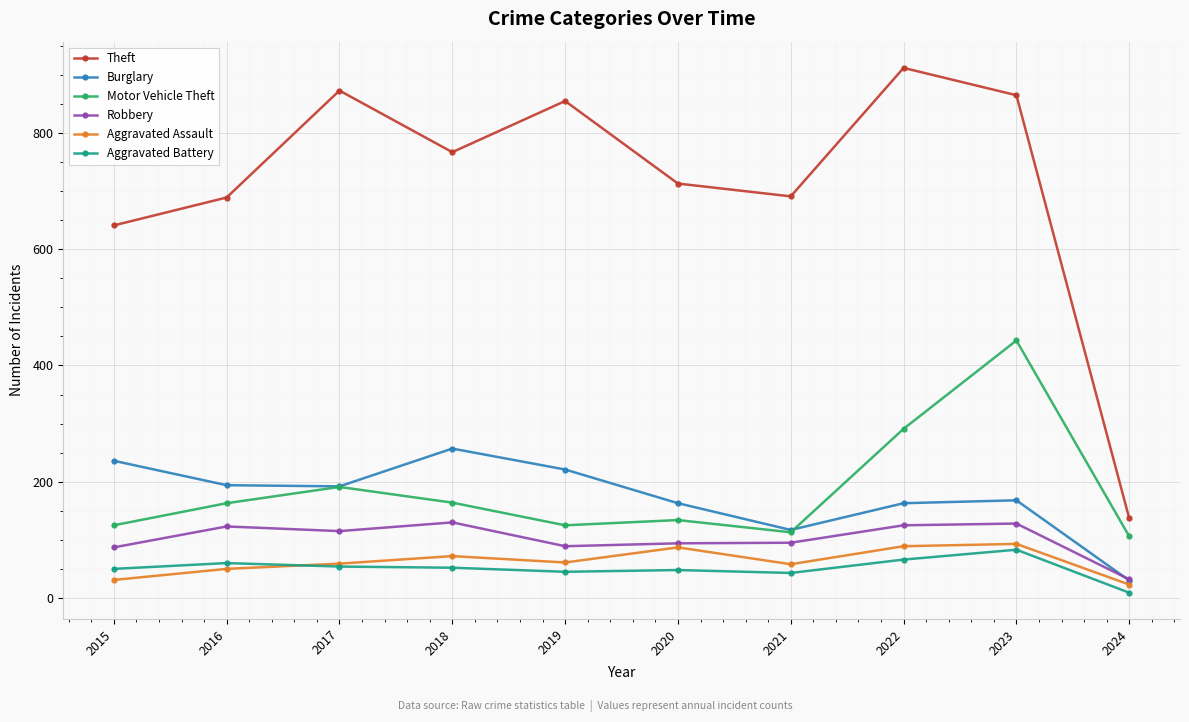

True or false: Theft and Robbery cross at least once.

False